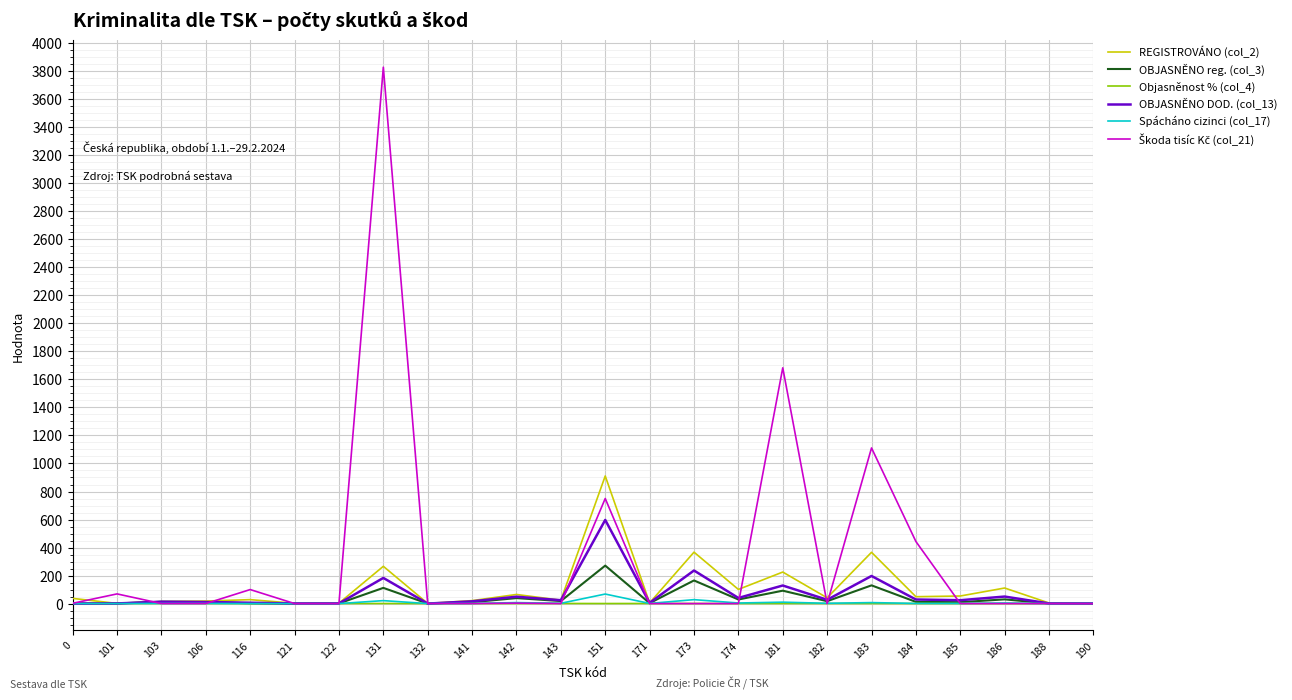

At which category is the sum across all series the highest?

131